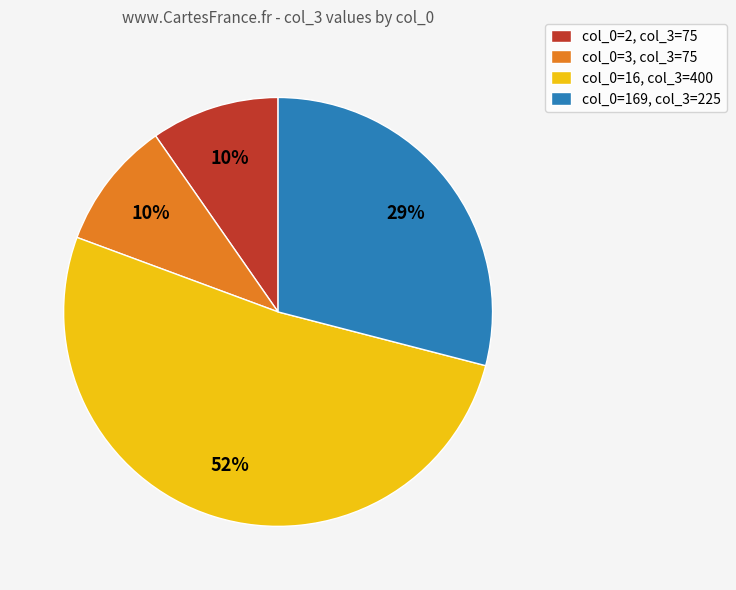

To the nearest percent, what is the average slice percentage?

25%